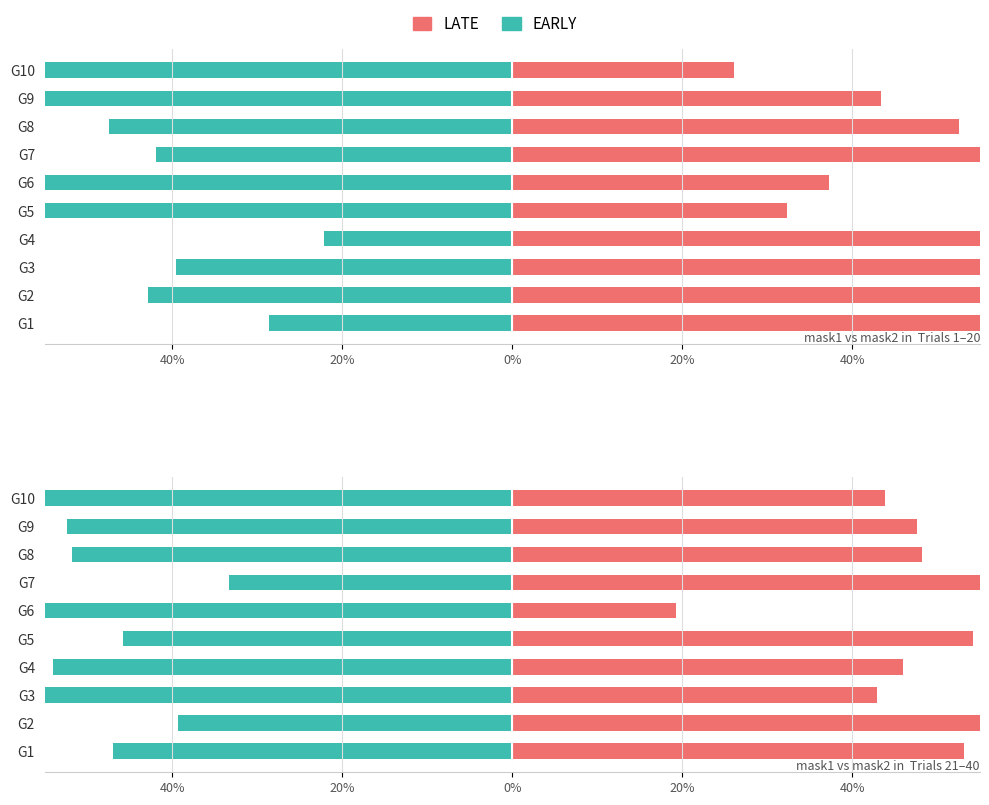

What is the approximate value of LATE at G9?

47.6